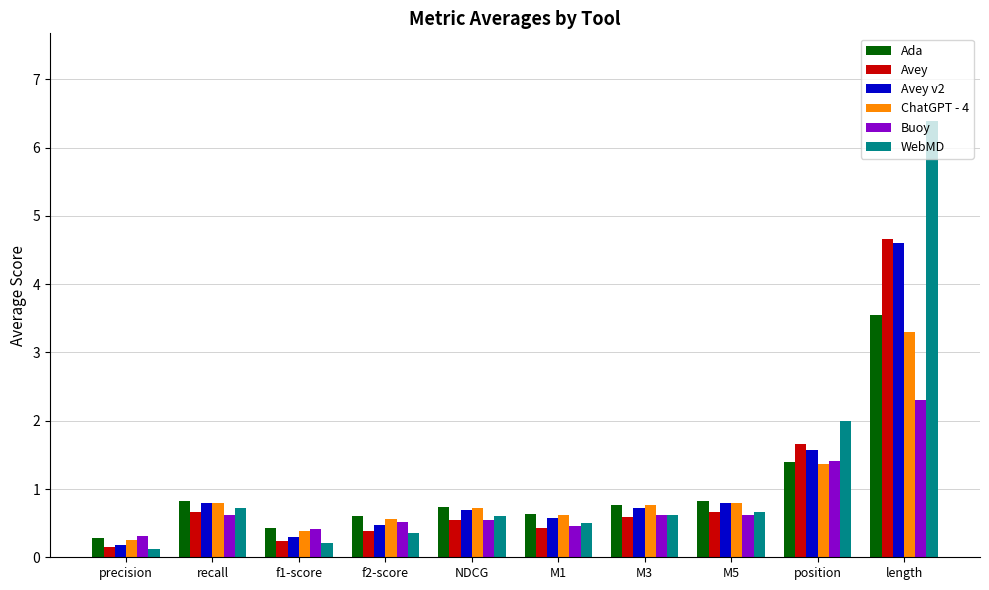

What is the value of the Avey v2 bar at the 5th from the left?

0.7